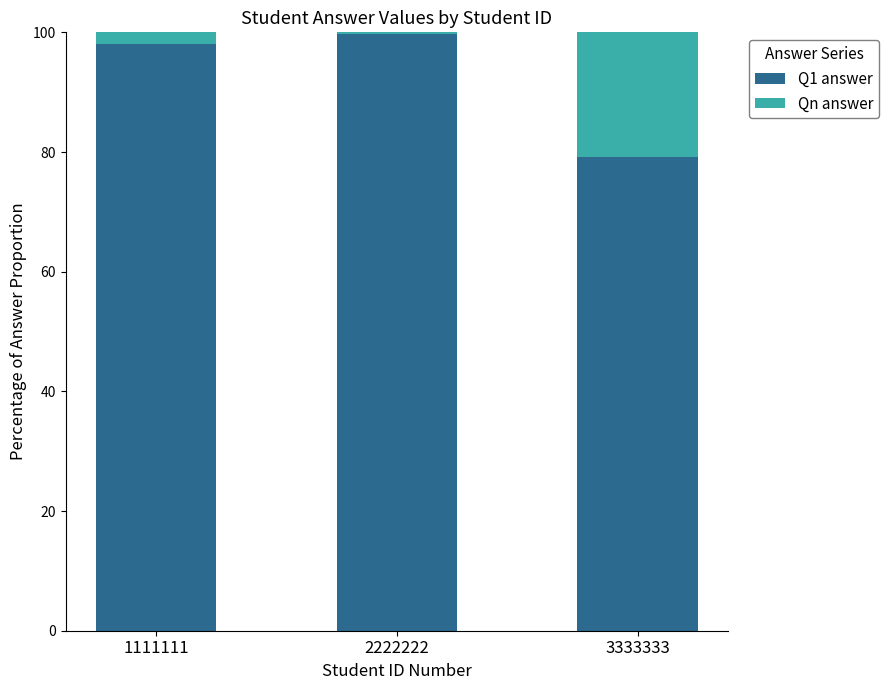

How many data points in Q1 answer are above 97?

2